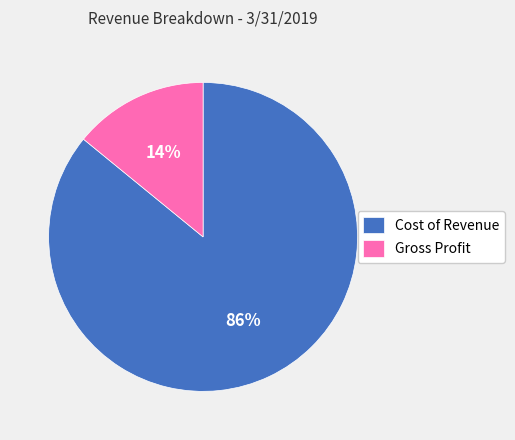

Combined, do Gross Profit and Cost of Revenue account for over 50%?

Yes